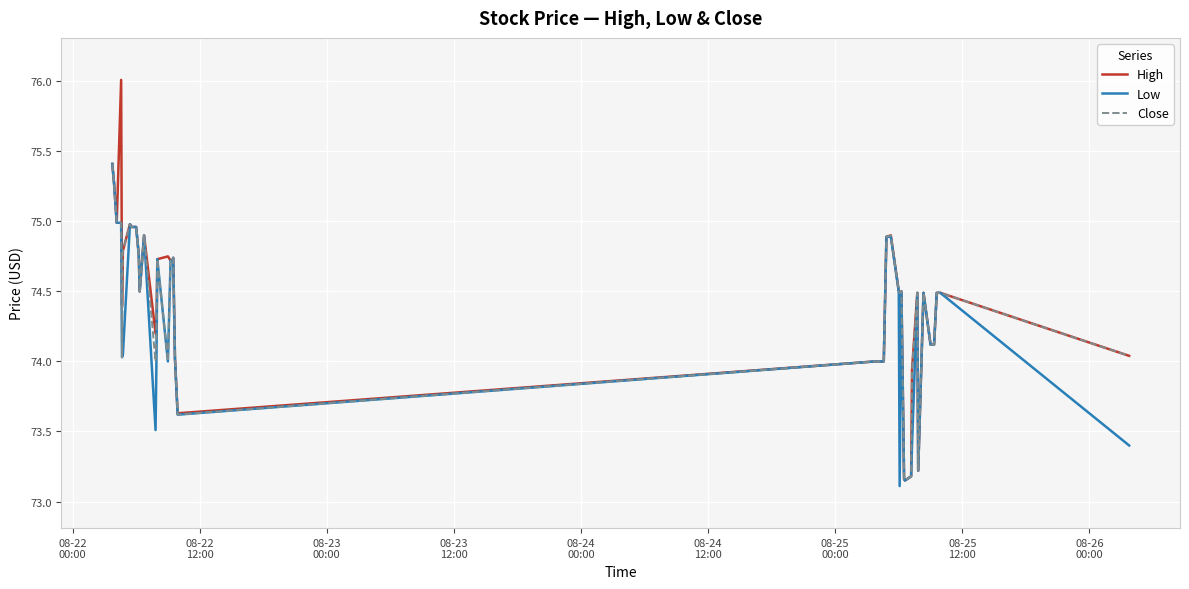

What are all the series names shown in the legend?

High, Low, Close